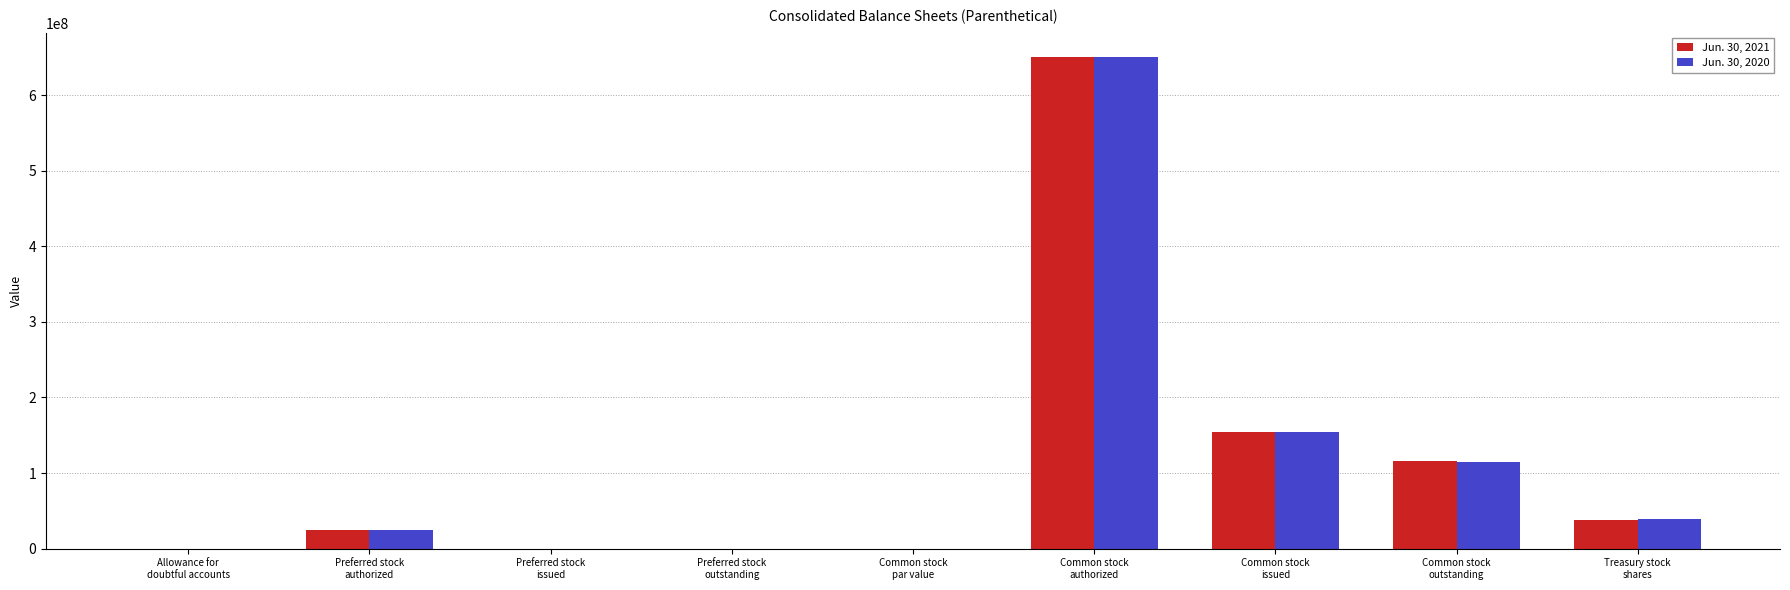

What is the sum of all Jun. 30, 2020 values?

983900009.8